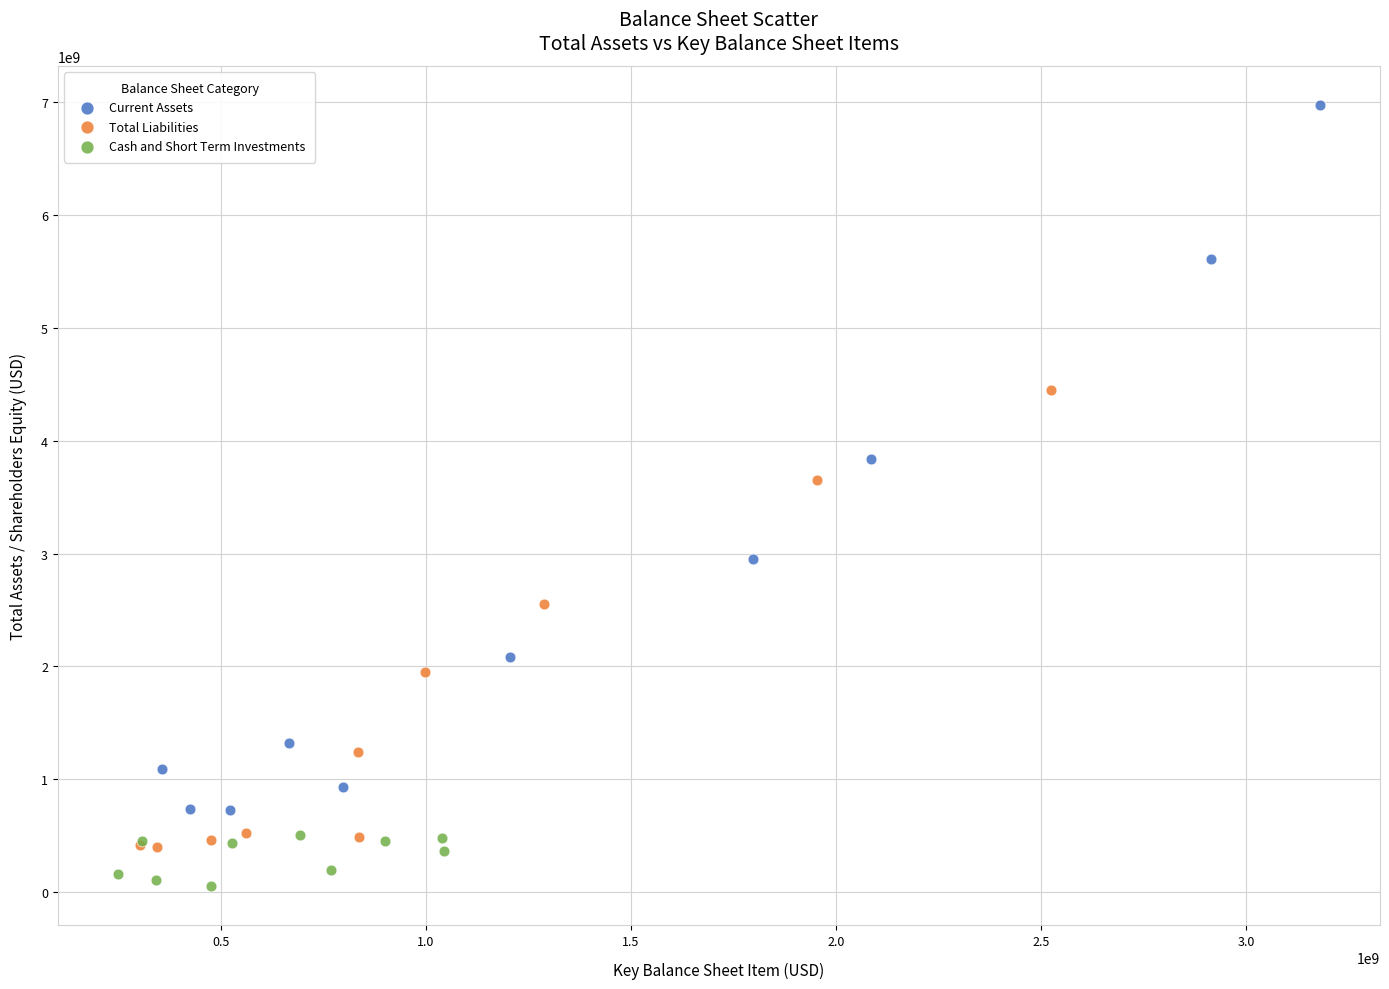

Which series has the widest spread of Y values?

Current Assets